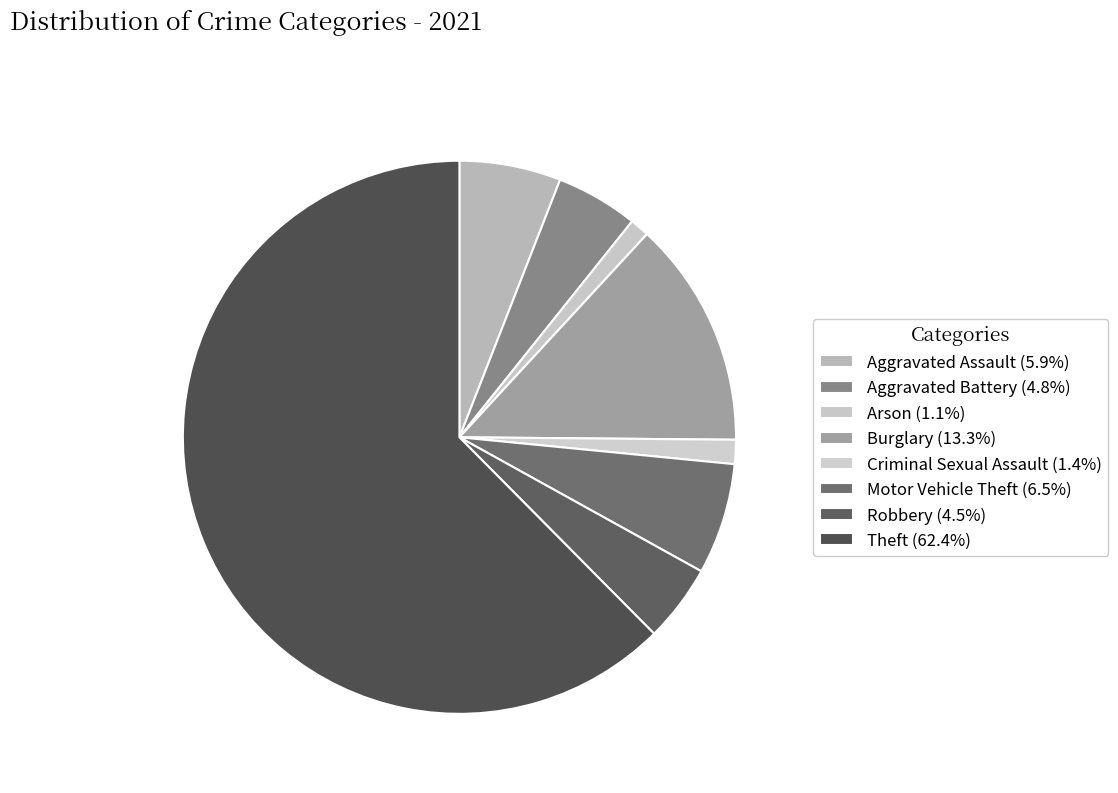

Which category has the biggest portion of the pie?

Theft